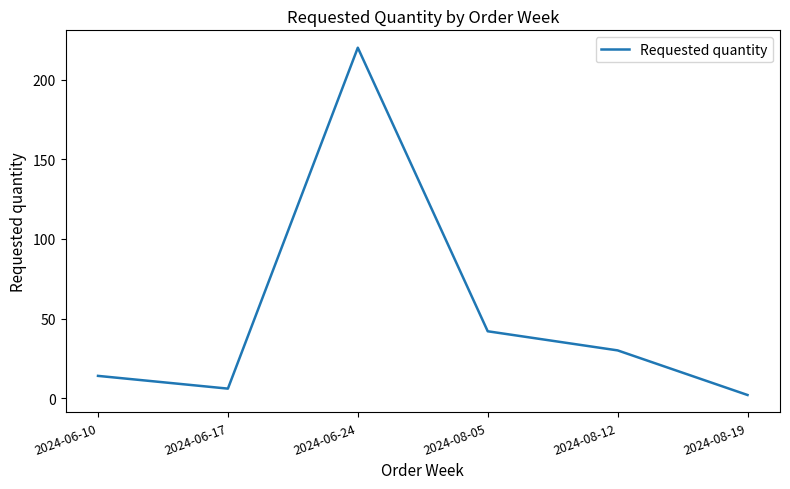

What position from the right is 2024-06-17?

5